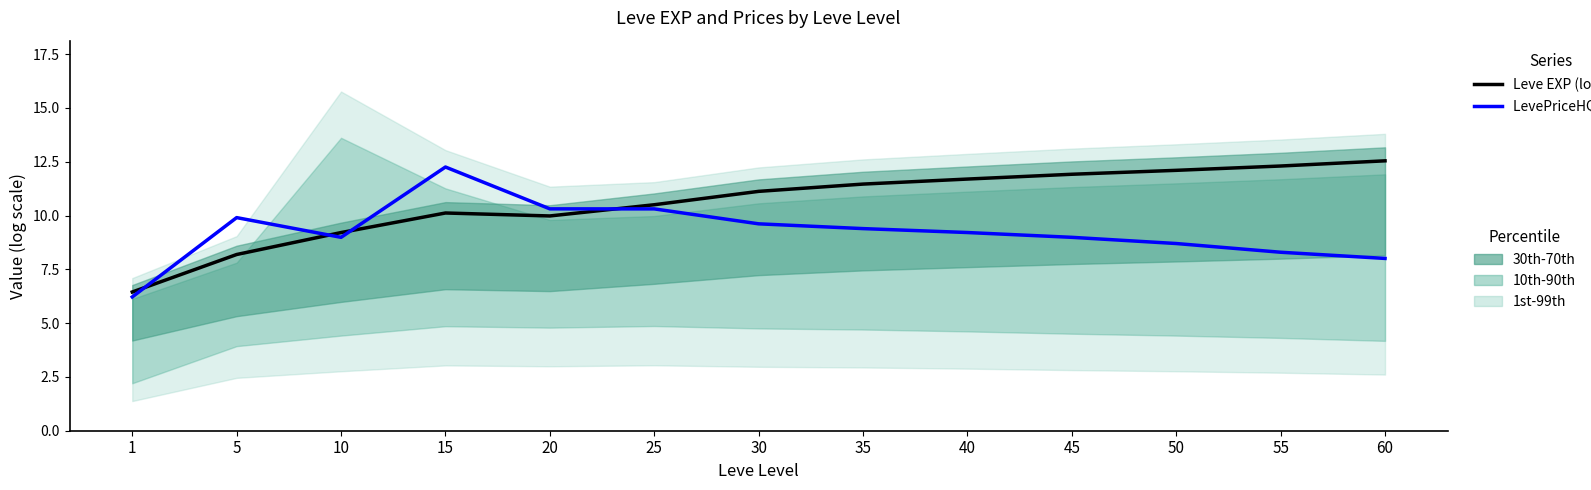

Where do Leve EXP (log) and LevePriceHQ (log) first cross each other?

1 and 5